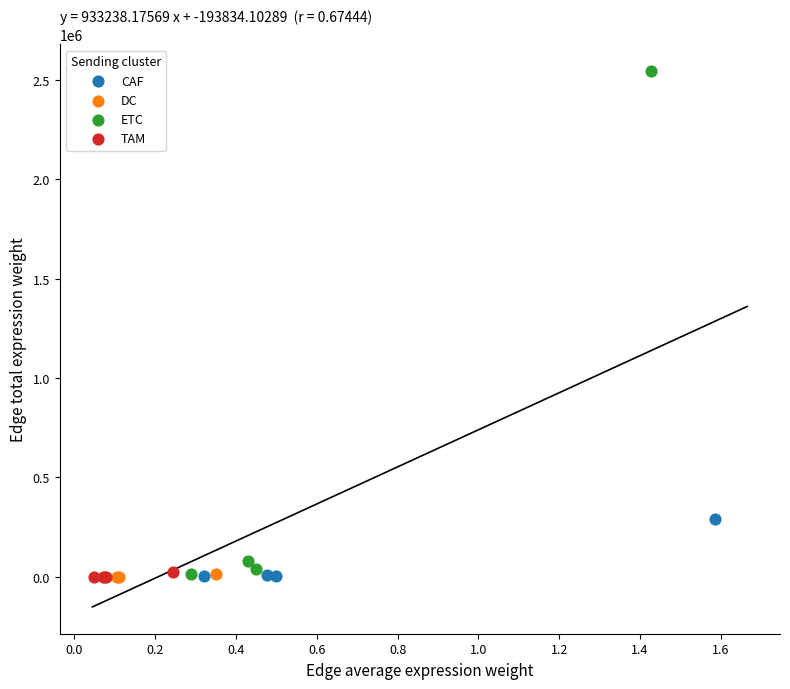

What are all the series names shown in the legend?

CAF, DC, ETC, TAM